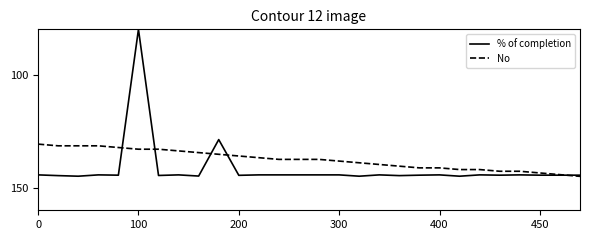

Rank the series by their average value, from highest to lowest.

% of completion, No